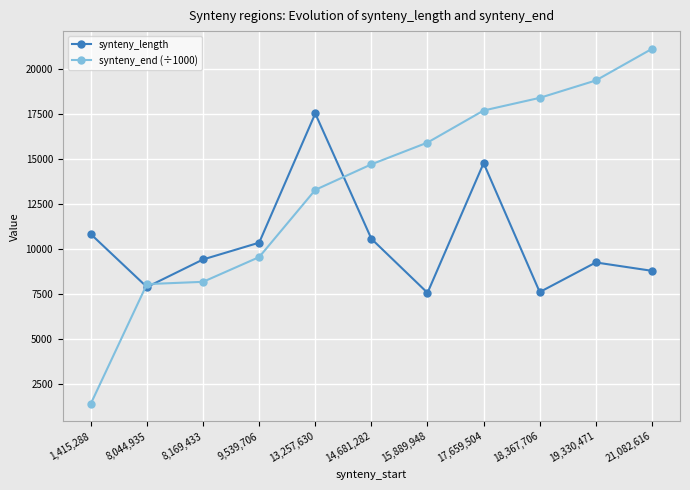

Rank the series at 1,415,288 from highest to lowest value.

synteny_length, synteny_end (÷1000)